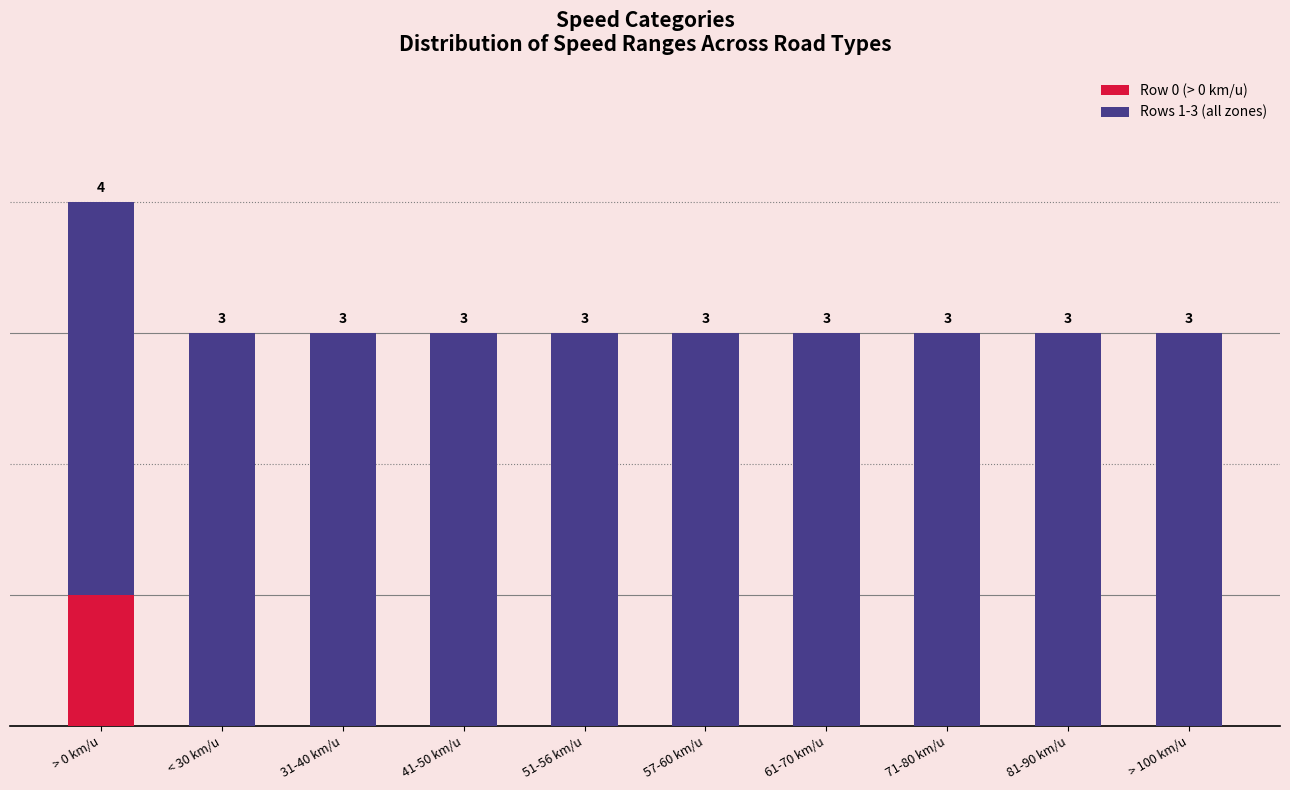

At which category is the sum across all series the highest?

> 0 km/u